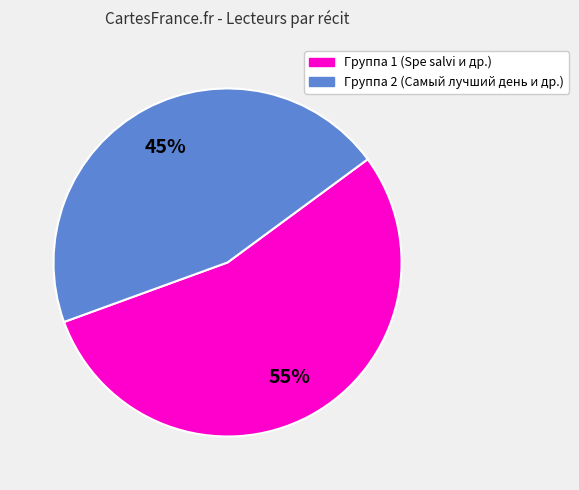

Is there a majority slice in this chart?

Yes